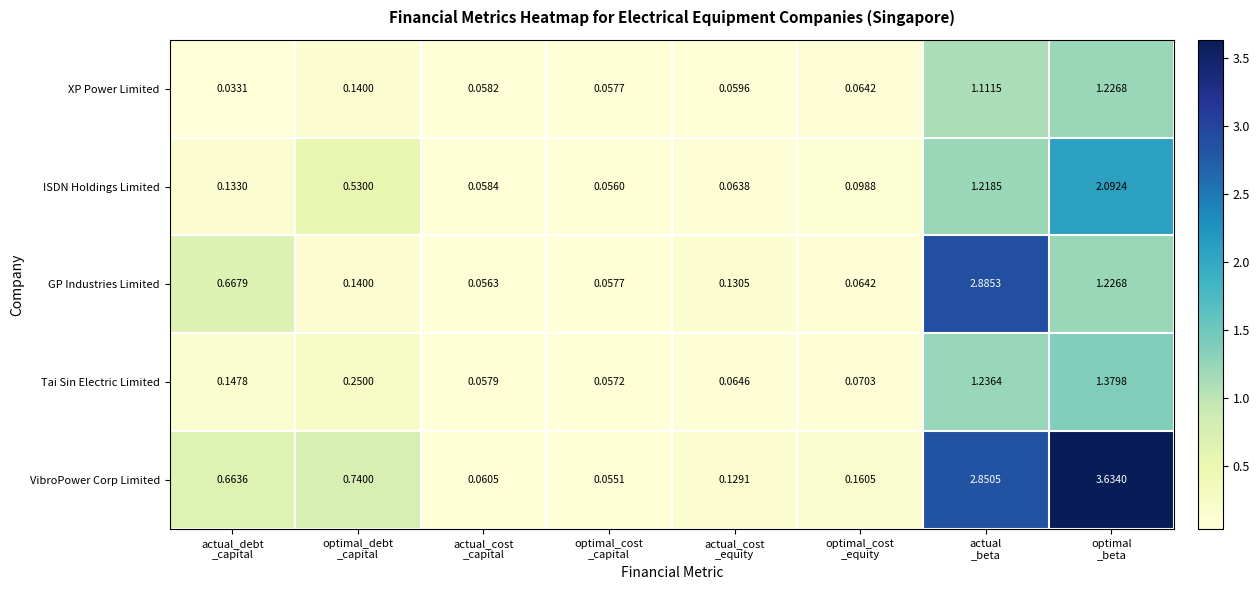

What is the total value across all series at actual_cost
_equity?

0.4